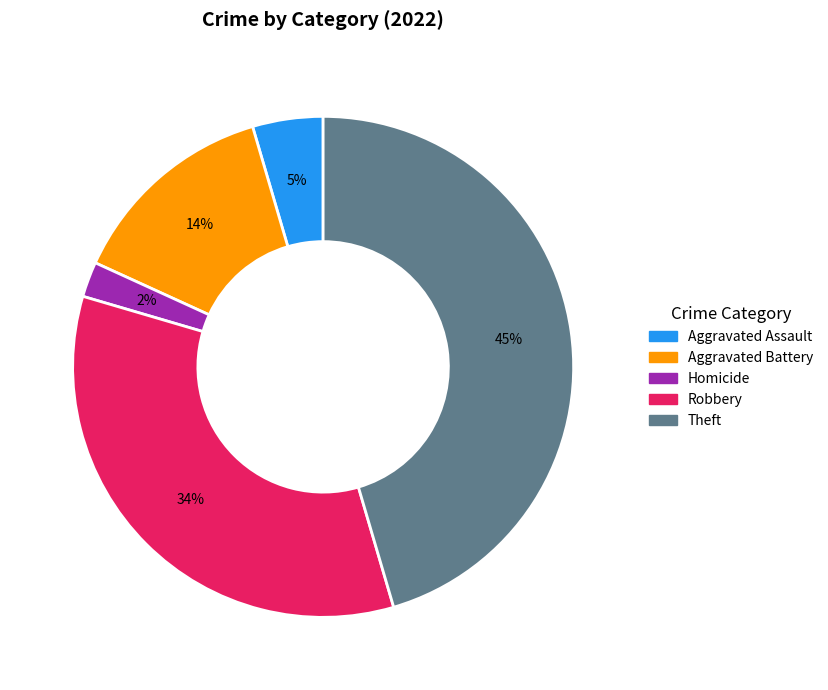

Is there any slice that represents more than half of the pie?

No